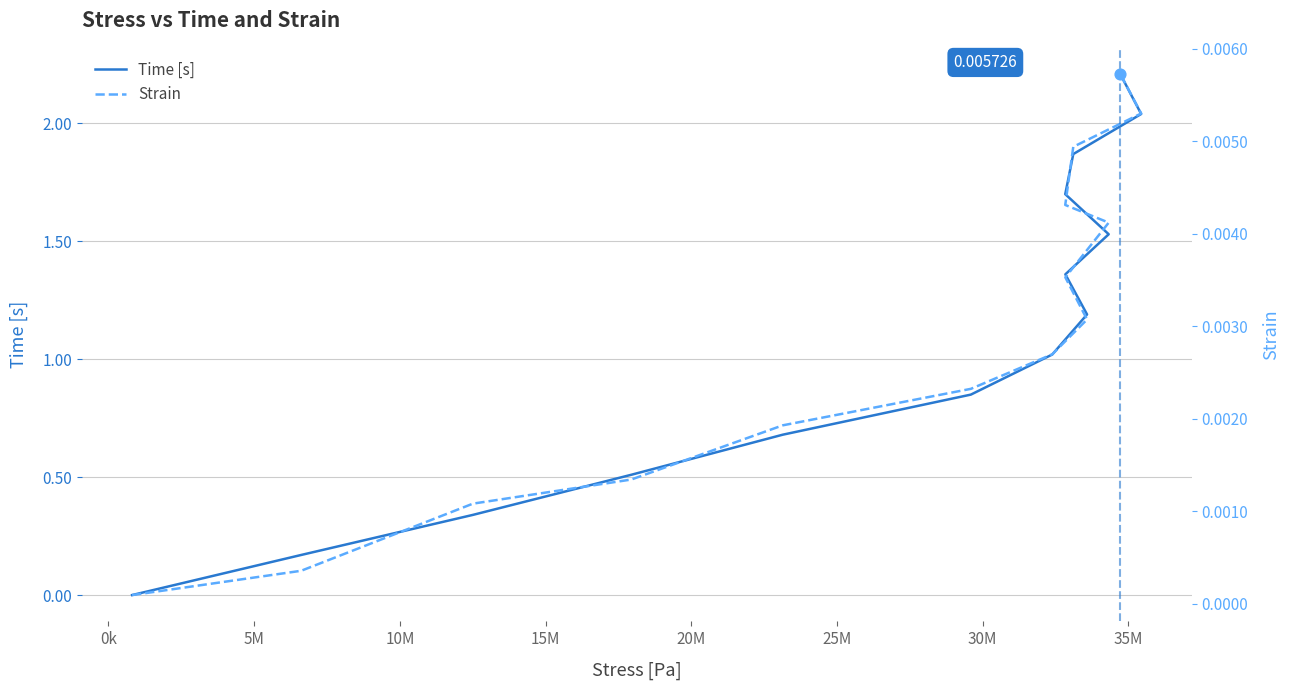

Which series has the largest total across all categories?

Time [s]